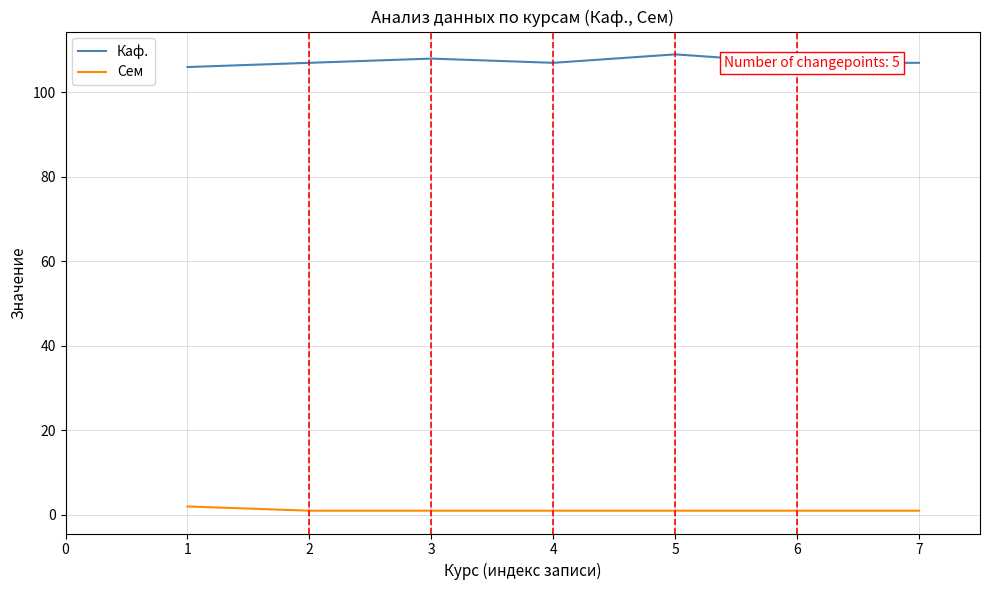

Is it true that Сем equals 1 at 4?

True